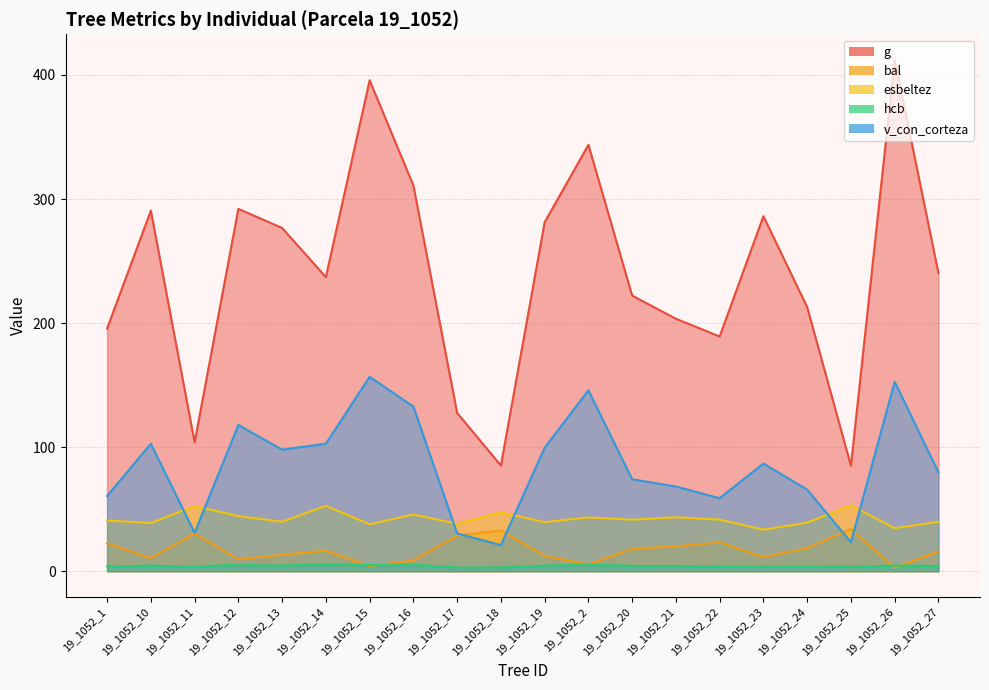

What is the total value across all series at 19_1052_18?

189.8